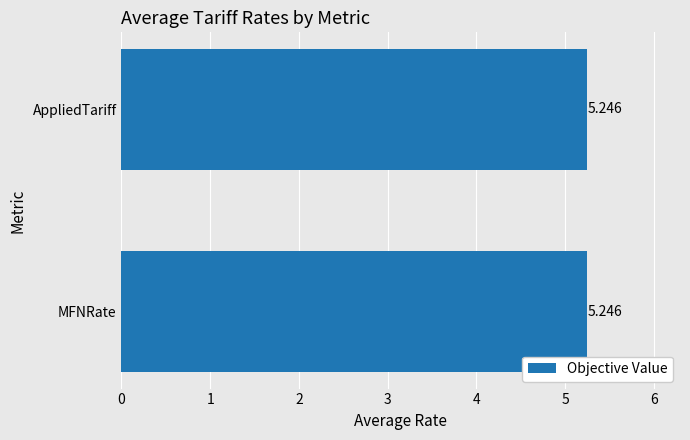

Rank the categories by value from lowest to highest.

AppliedTariff (avg), MFNRate (avg)